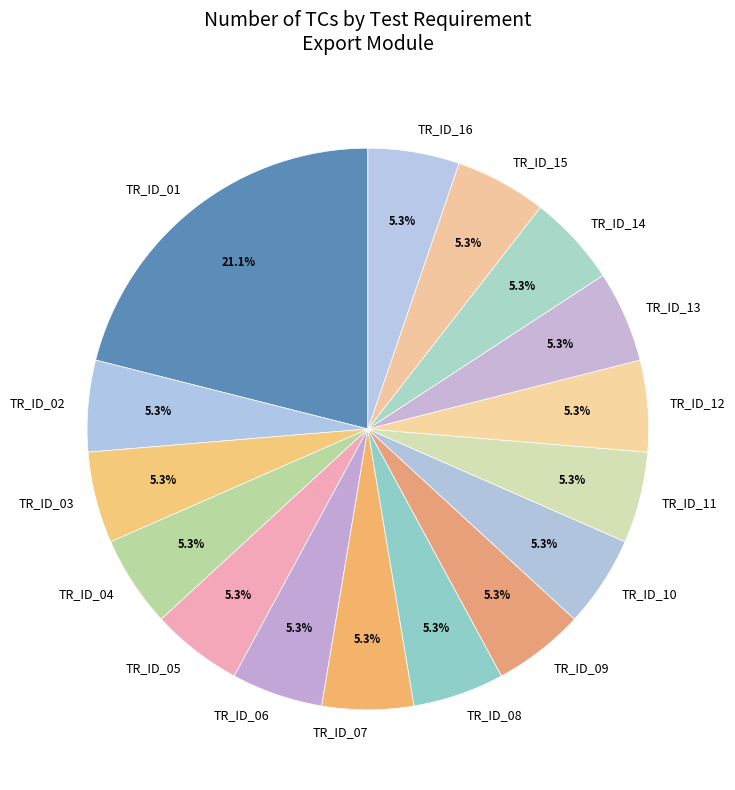

What percentage is the TR_ID_05 slice, to the nearest percent?

5%